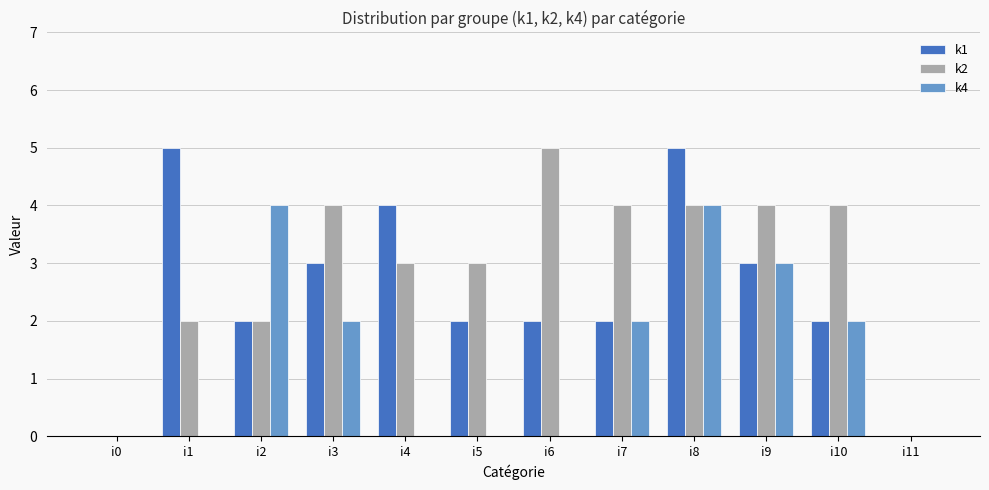

At which category is the sum across all series the highest?

i8